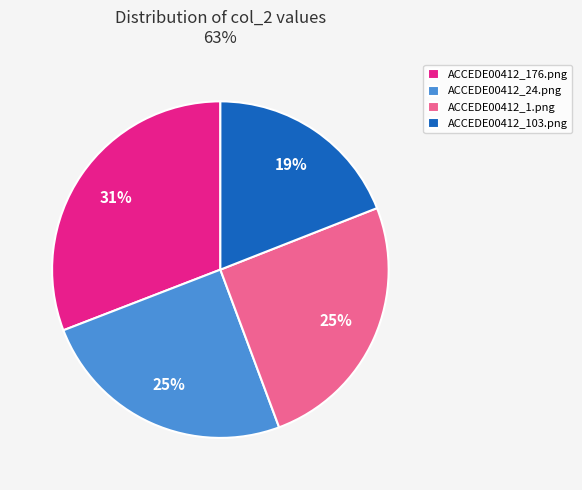

Which category has the smallest portion of the pie?

ACCEDE00412_103.png